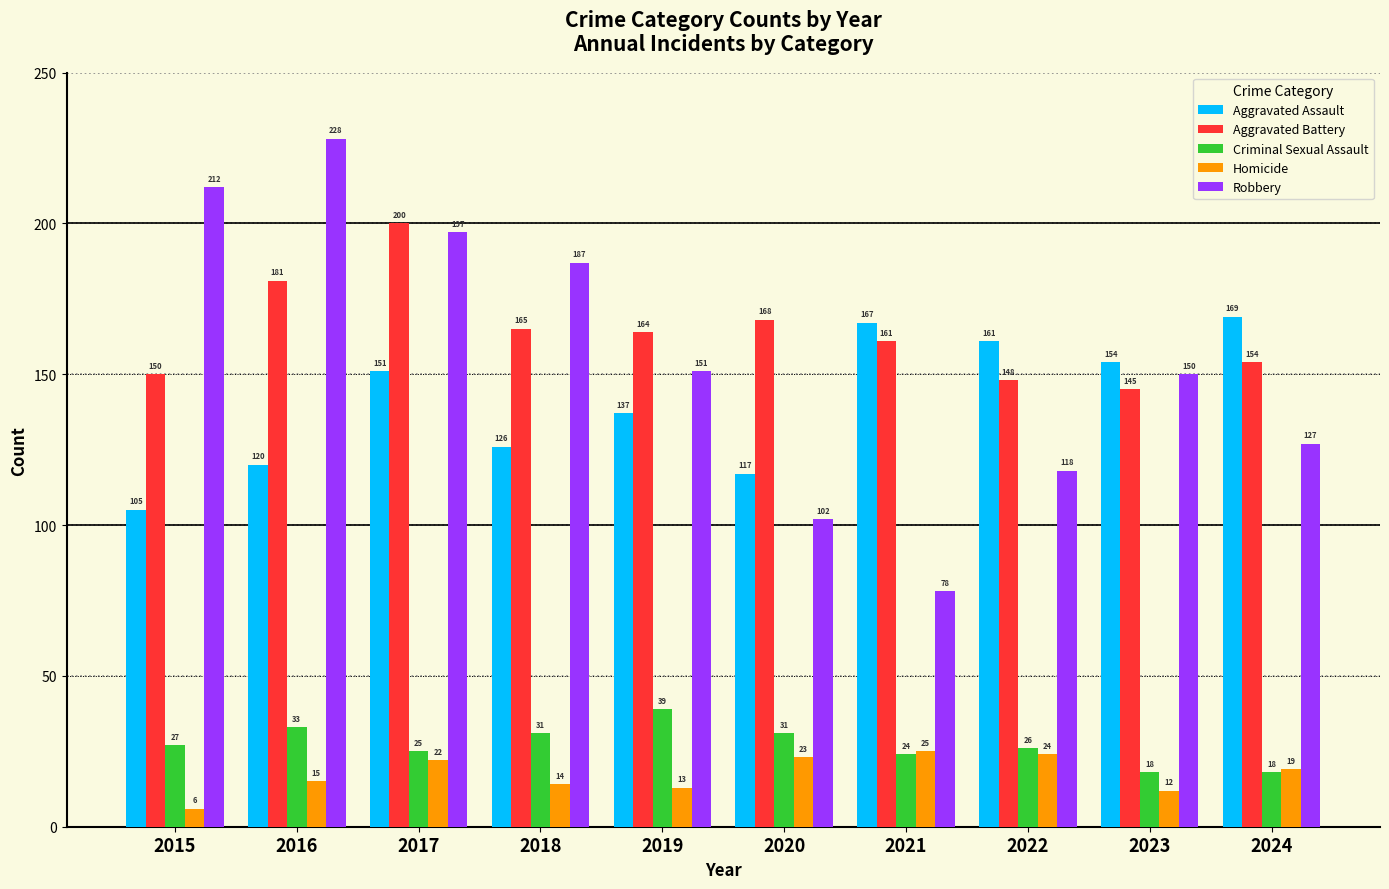

List the series in order of their peak value, highest first.

Robbery, Aggravated Battery, Aggravated Assault, Criminal Sexual Assault, Homicide